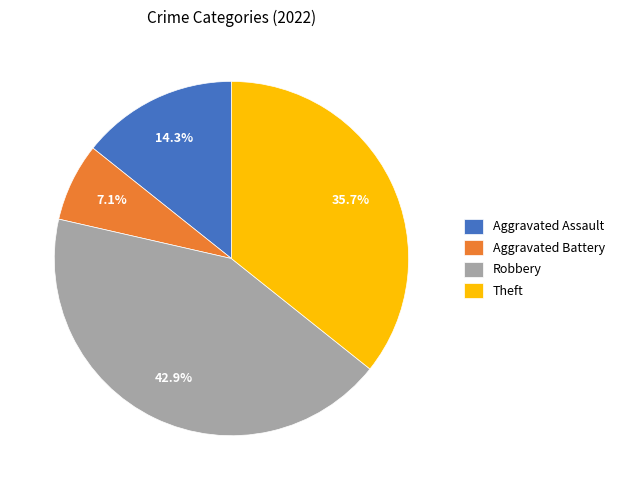

Rank the categories by value from highest to lowest.

Robbery, Theft, Aggravated Assault, Aggravated Battery